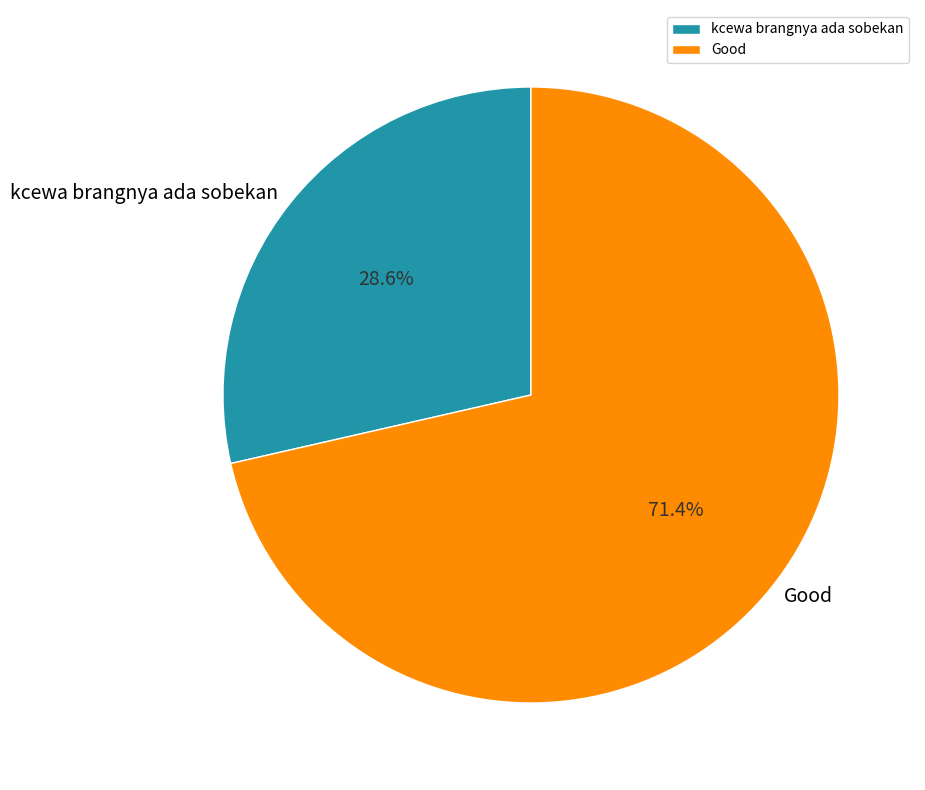

Which has a higher value, kcewa brangnya ada sobekan or Good?

Good